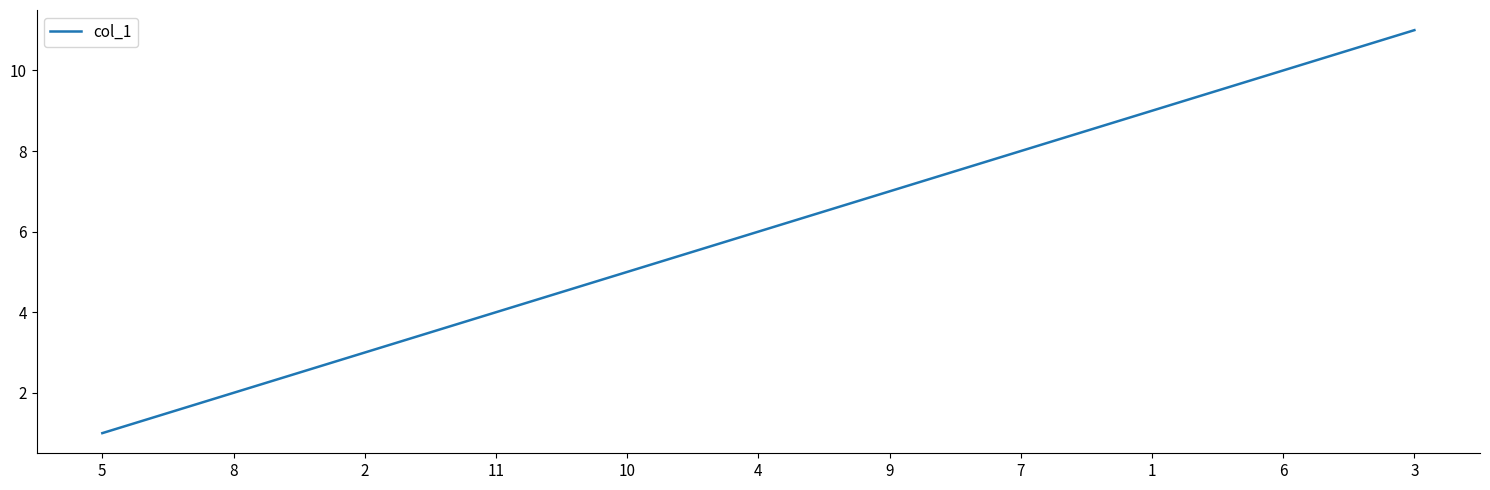

Reading right to left, transcribe all the data shown in this chart.

11	10	9	8	7	6	5	4	3	2	1